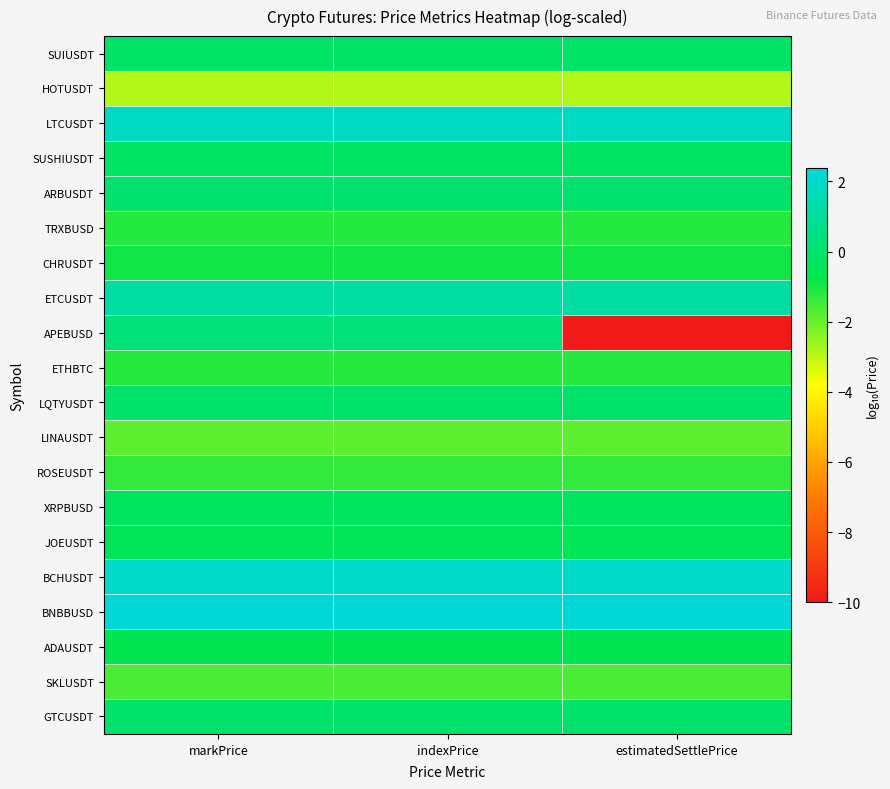

How many distinct data groups are displayed?

20